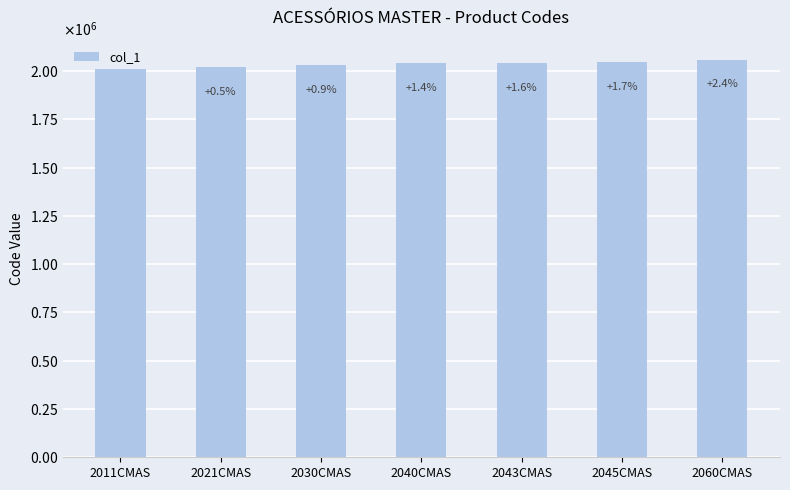

What is the change in value from 2040CMAS to 2060CMAS?

+20000